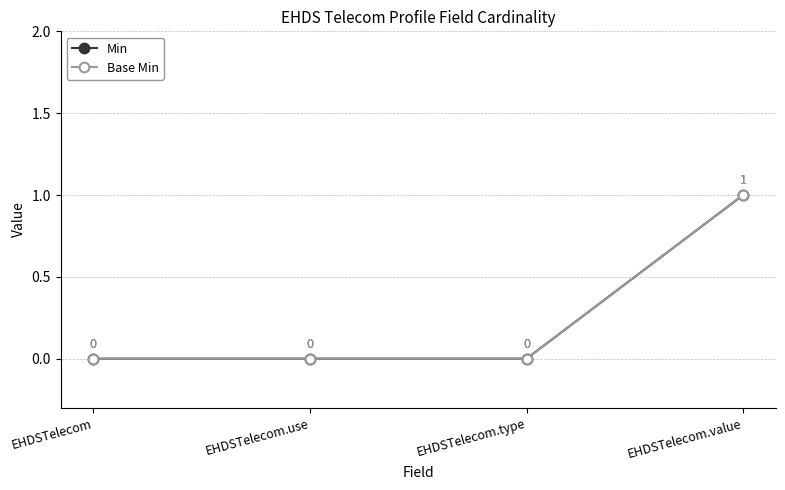

Reading left to right, what are all the values shown in this chart?

Min: 0	0	0	1
Base Min: 0	0	0	1